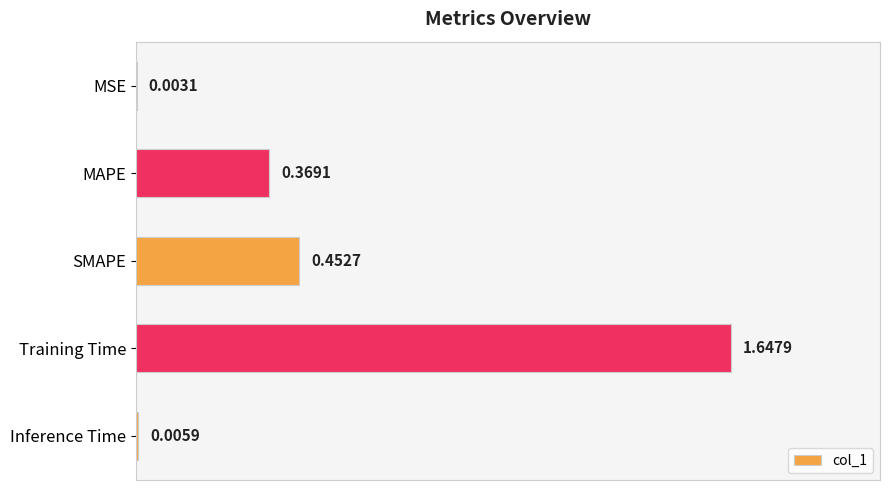

What is the sum of all values?

2.5